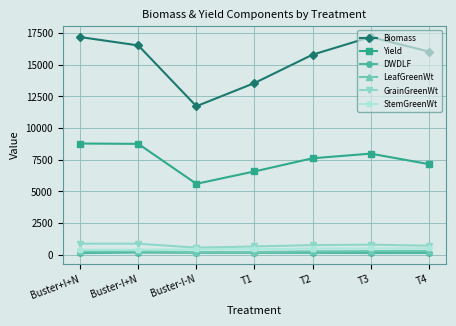

What is the lowest value of the Yield series?

5604.1